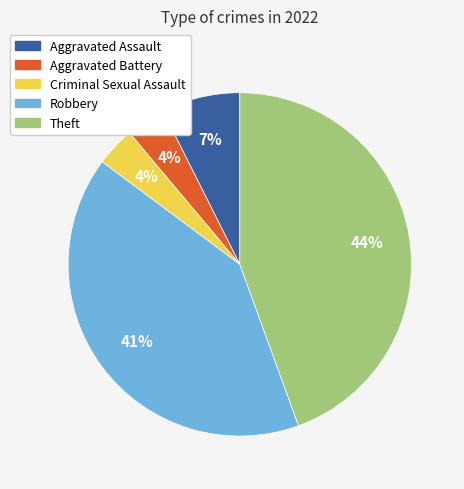

True or false: Theft accounts for 33% of the total.

False